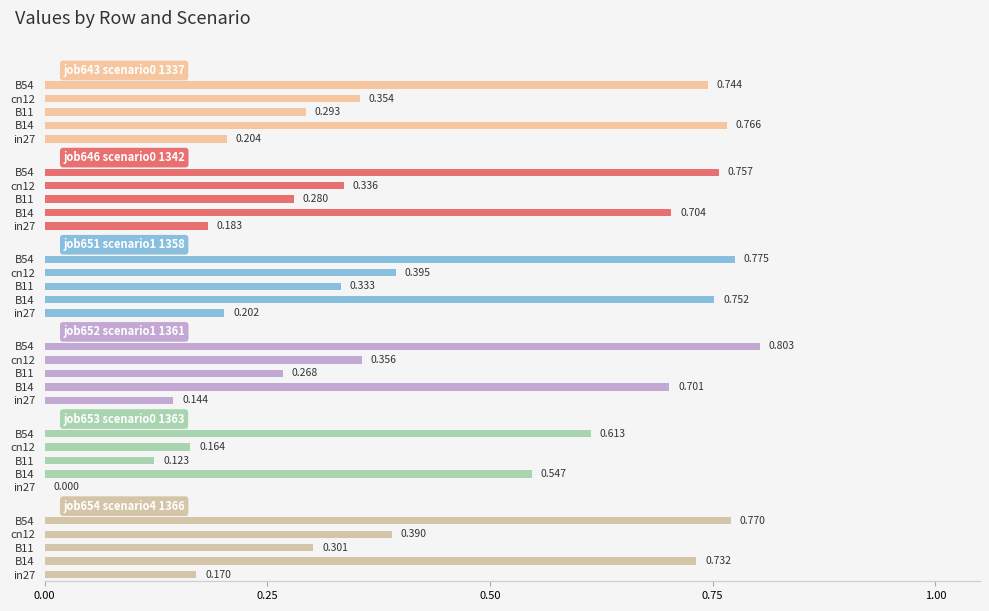

What position from the left is B14?

2